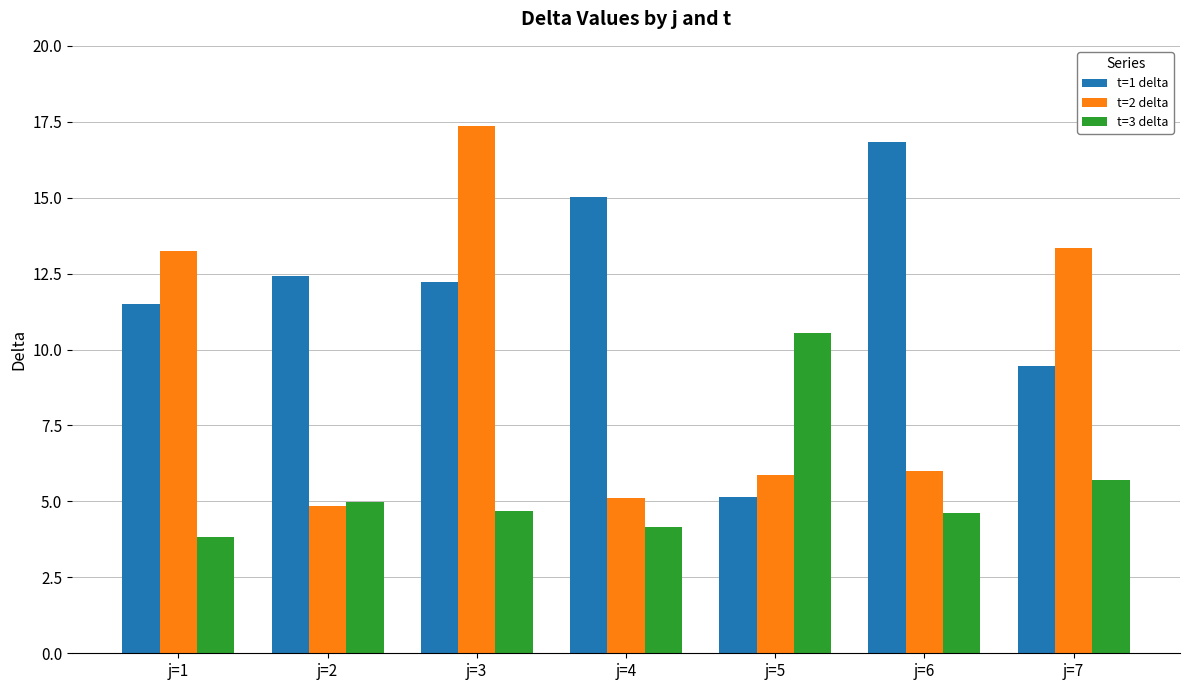

What is the sum of all t=1 delta values?

82.6